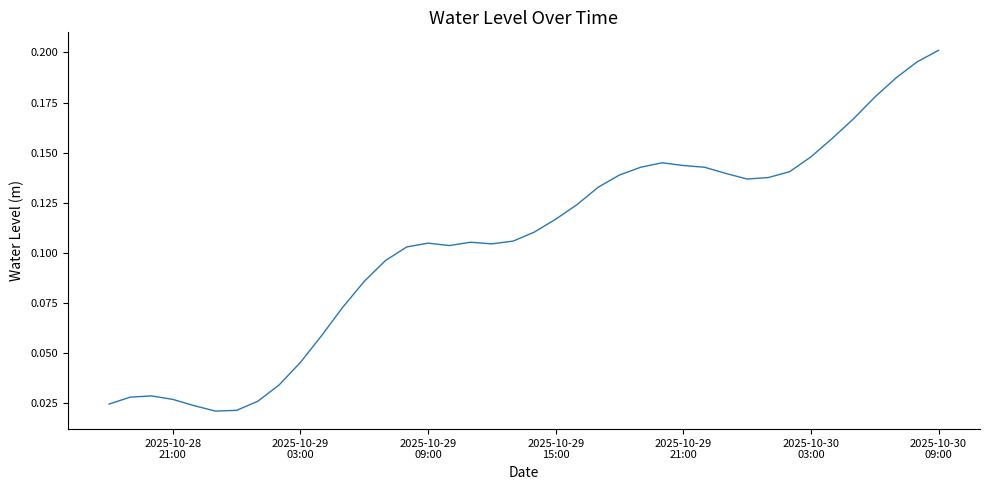

Does the chart have visible grid lines?

No